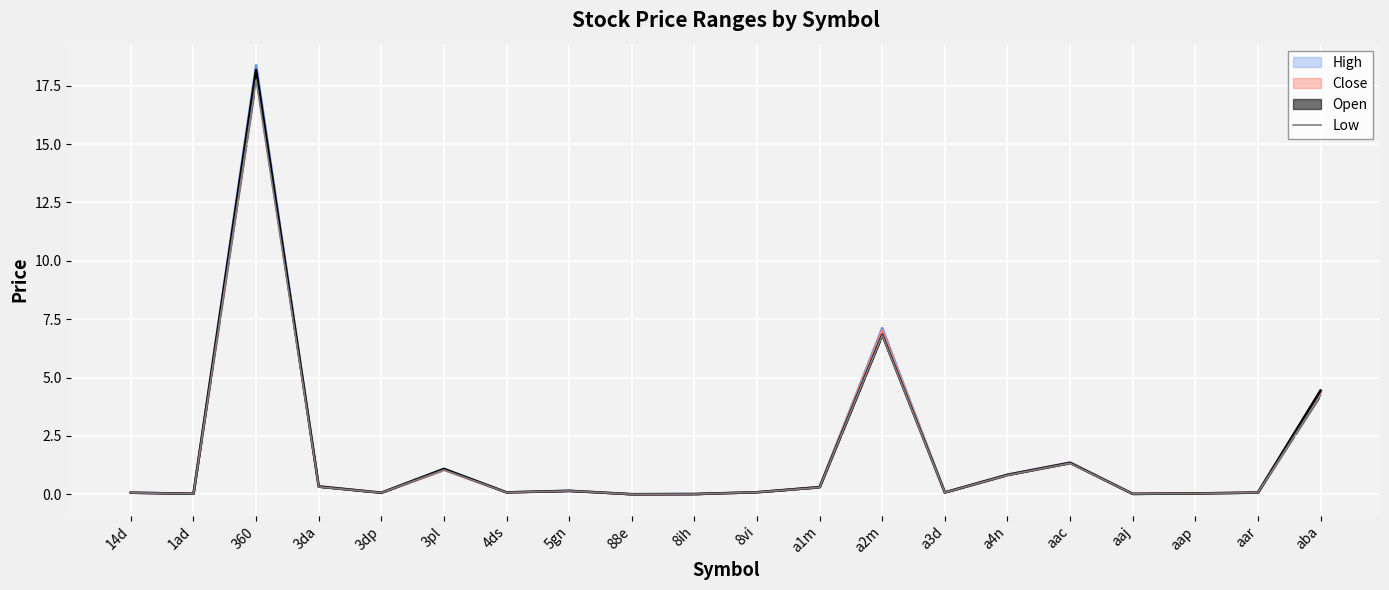

How many lines are shown in the chart?

1